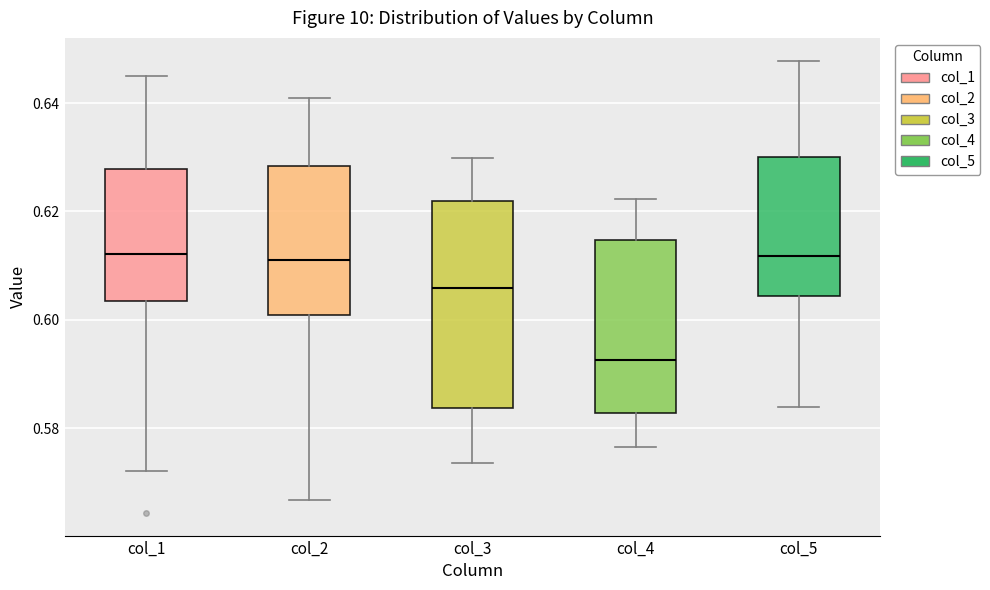

Which box is the tallest, from its lower edge to its upper edge?

col_3